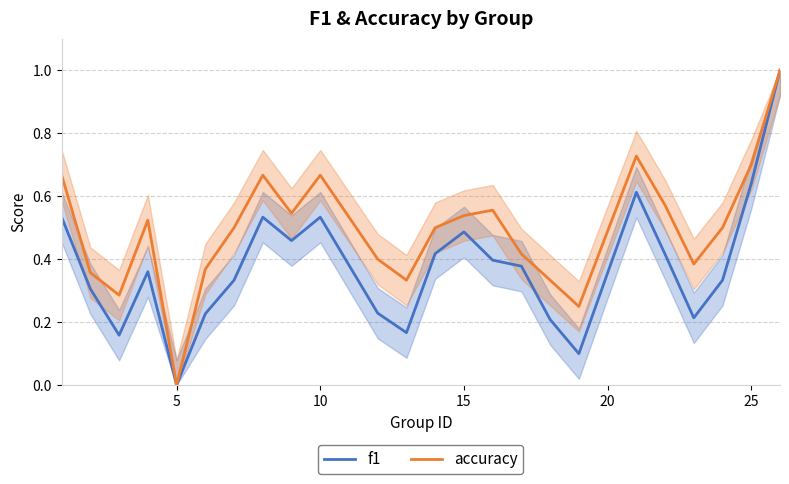

What is the difference between the maximum and minimum values in the f1 series?

1.0